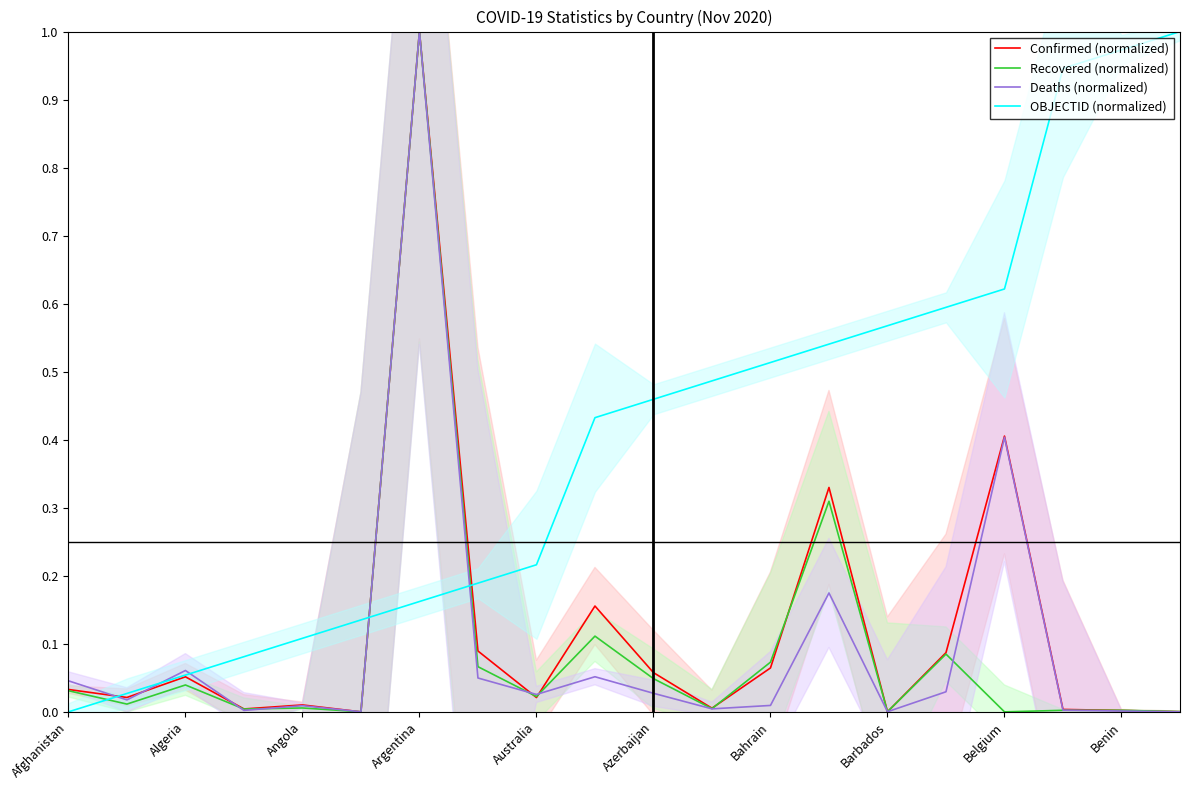

Which series has the largest range (max minus min)?

Confirmed (normalized)